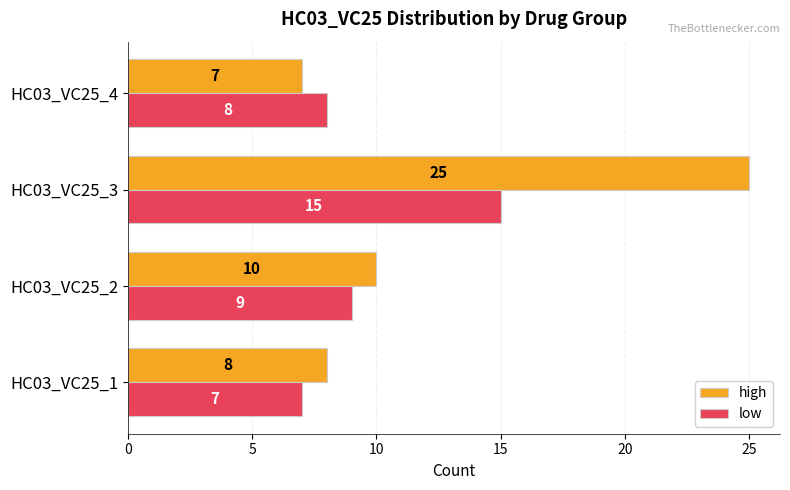

How many distinct data groups are displayed?

2